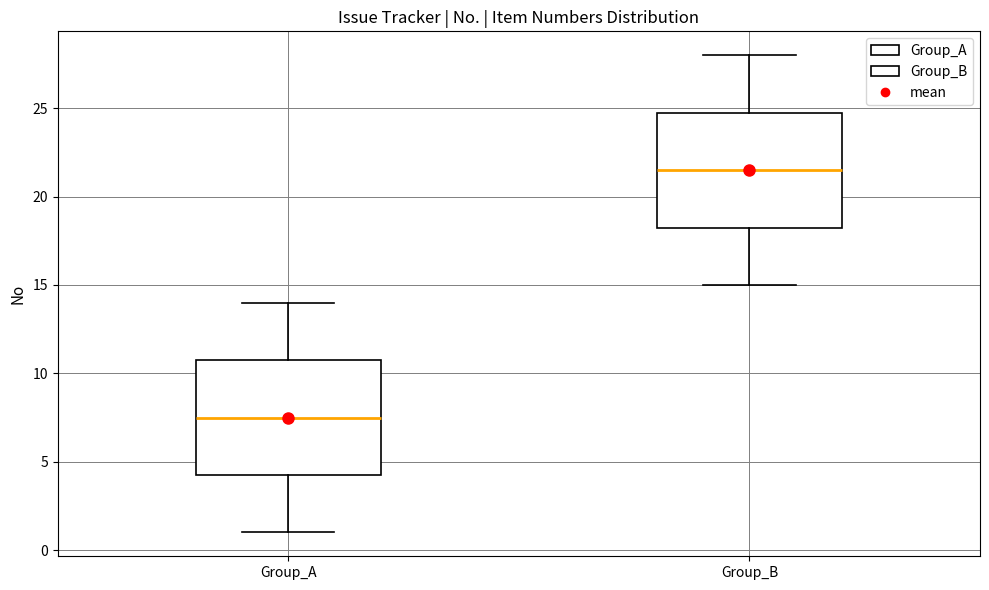

Reading left to right, transcribe this box plot: for each box, give where its median line is, the range the box spans, and where its two whiskers end, as read against the y-axis. The values are not printed on the chart, so give them approximately, as read against the axis.

Group_A: median 7.5, box 4.5 to 11.0, whiskers 1.0 to 14.0
Group_B: median 21.5, box 18.5 to 25.0, whiskers 15.0 to 28.0